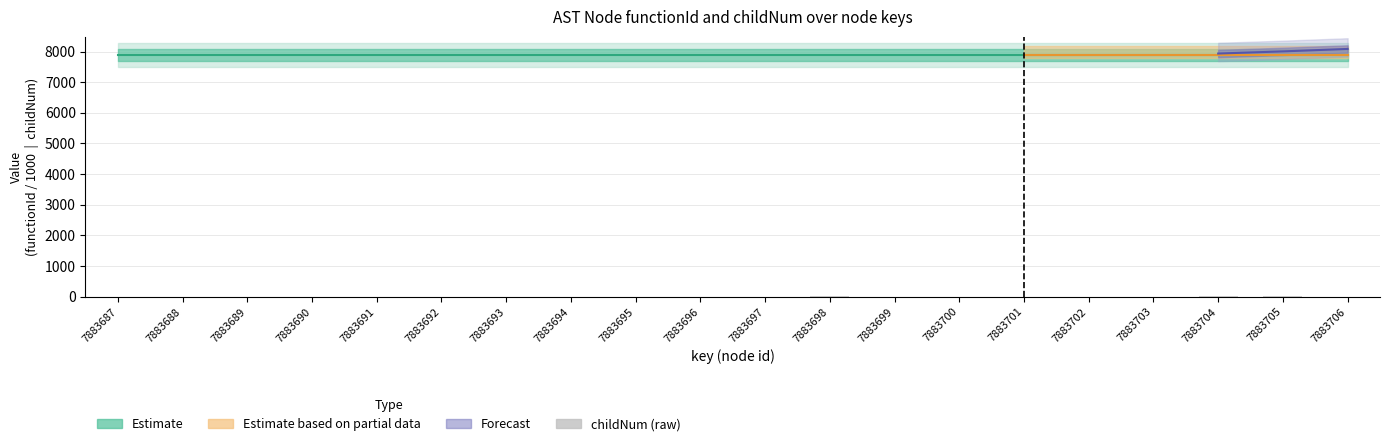

True or false: the data shows 0 at 7883687.

True